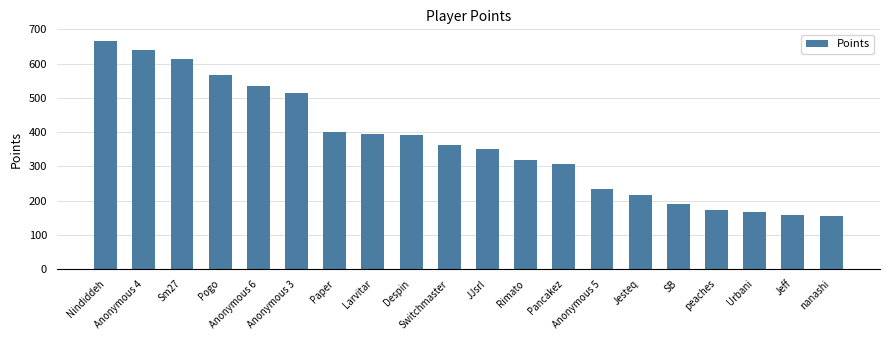

What is the difference between the second highest and second lowest values?

482